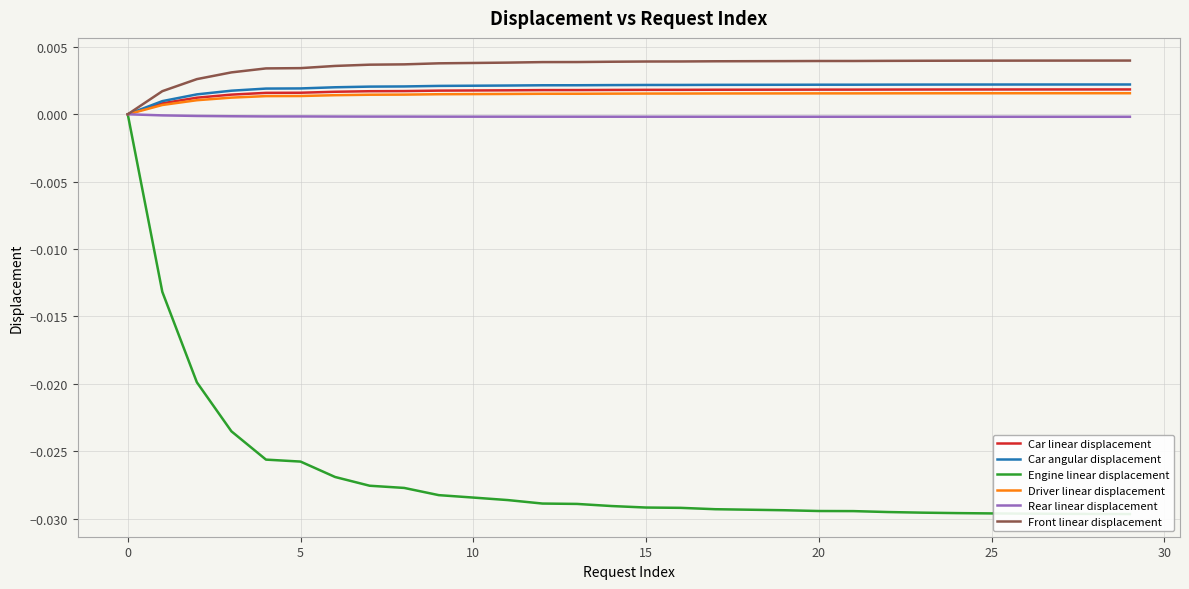

True or false: Engine linear displacement and Rear linear displacement cross at least once.

False